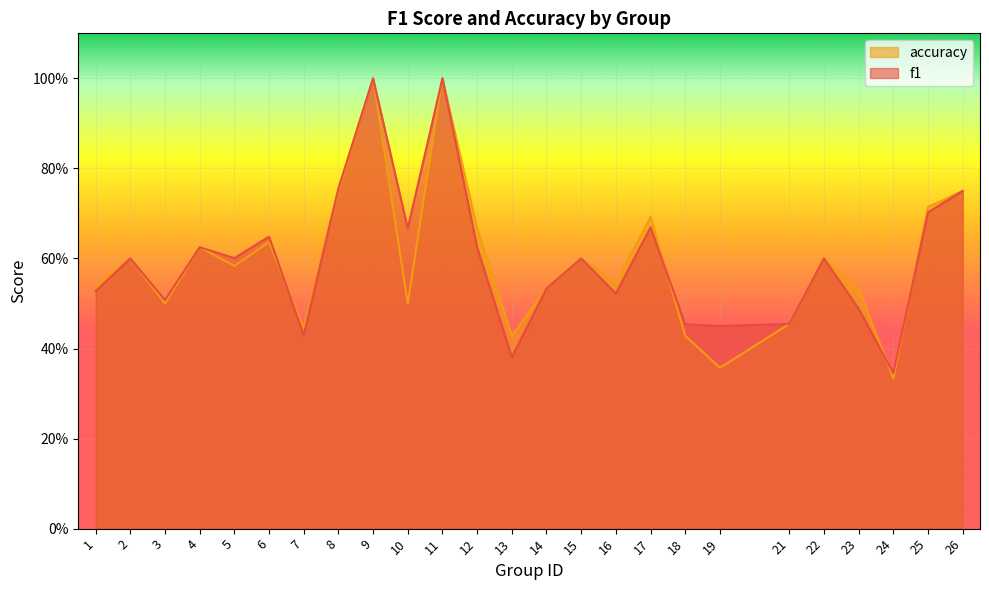

The value of f1 at 4 is 0.4. True or false?

False